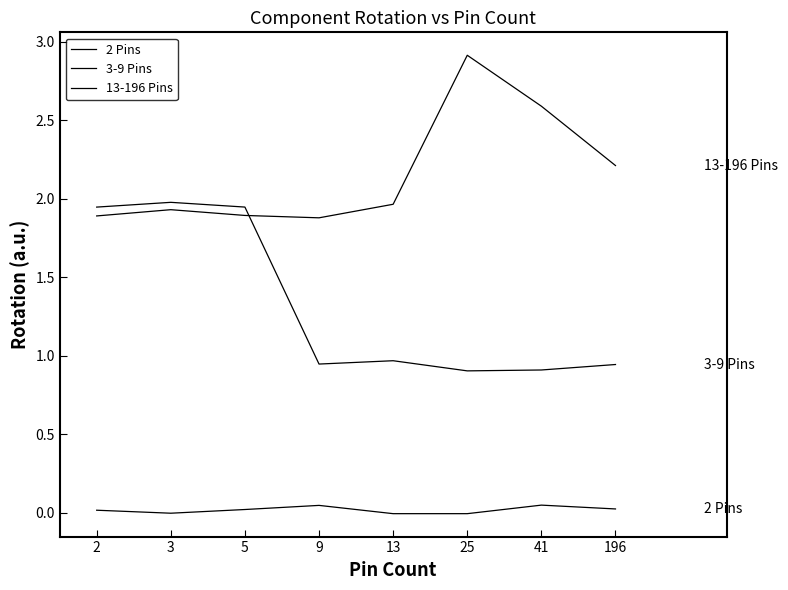

Where is 3-9 Pins nearest to the value 1?

13